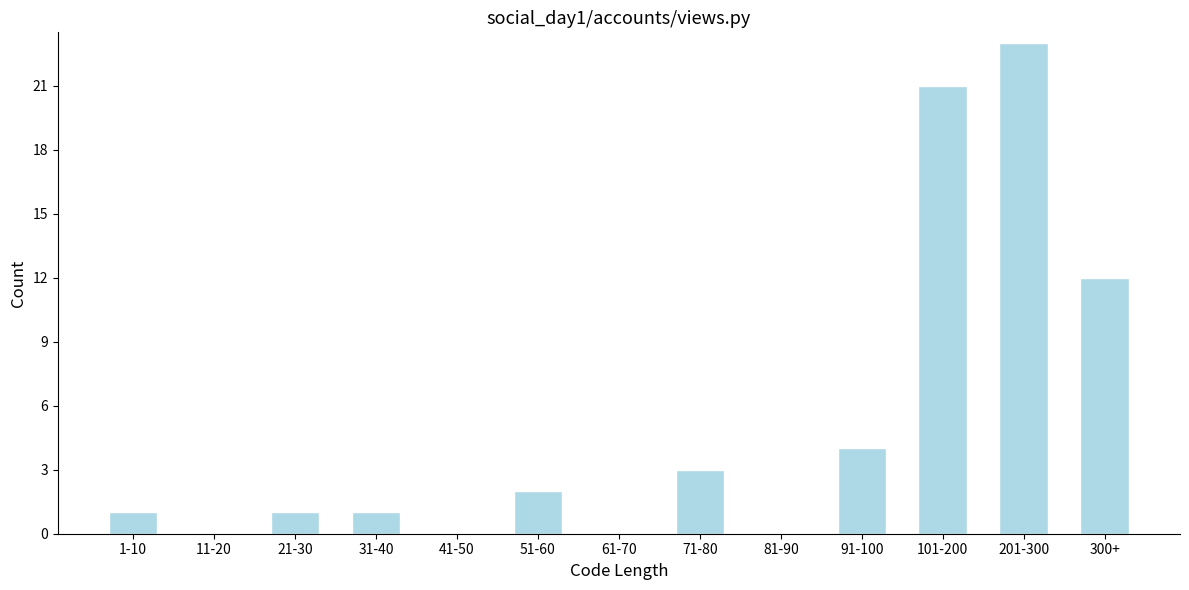

Reading right to left, what are all the values shown in this chart?

300+=12	201-300=23	101-200=21	91-100=4	81-90=0	71-80=3	61-70=0	51-60=2	41-50=0	31-40=1	21-30=1	11-20=0	1-10=1